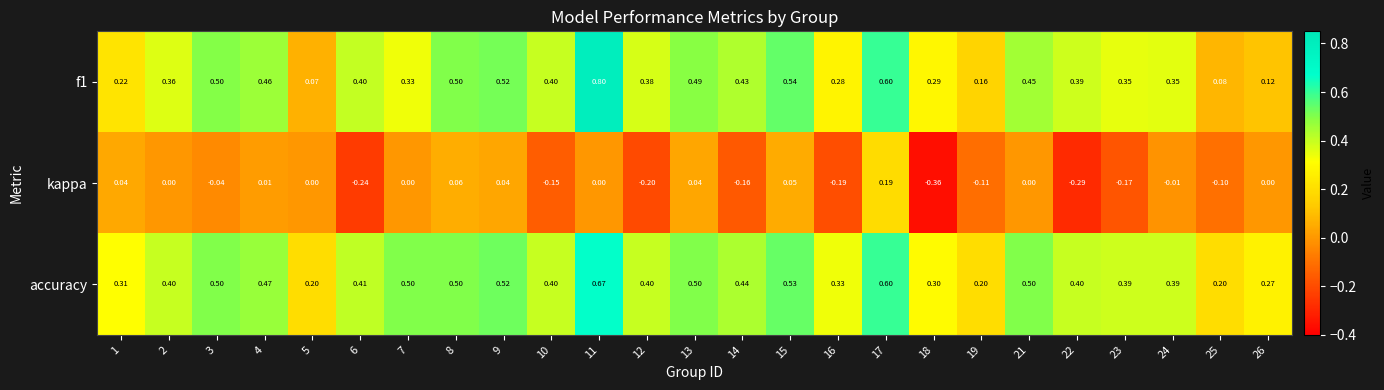

What is the maximum value shown in the chart?

0.8